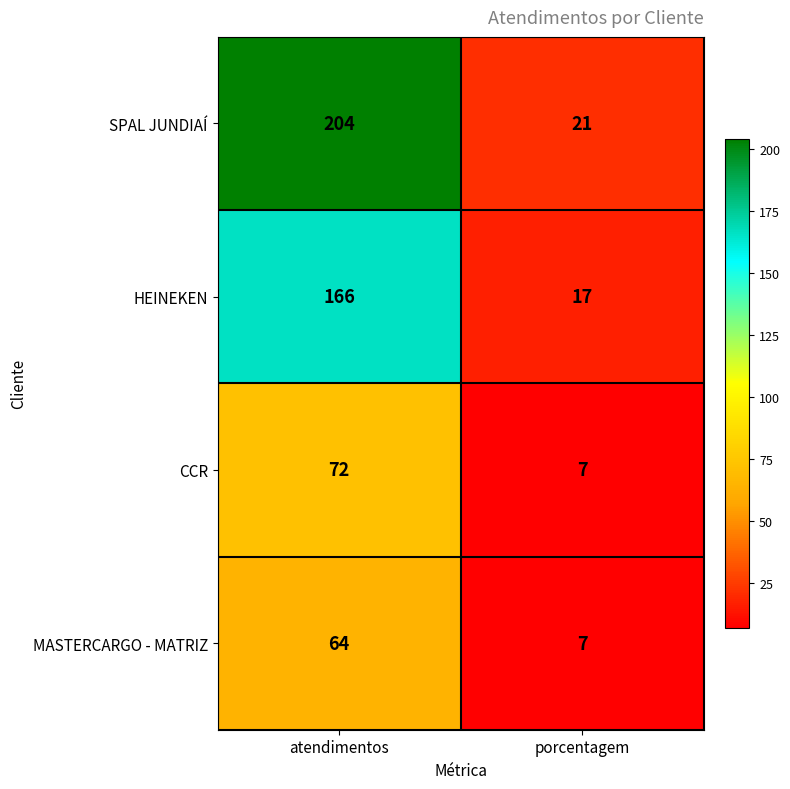

Between atendimentos and porcentagem, which series saw the biggest shift?

SPAL JUNDIAÍ